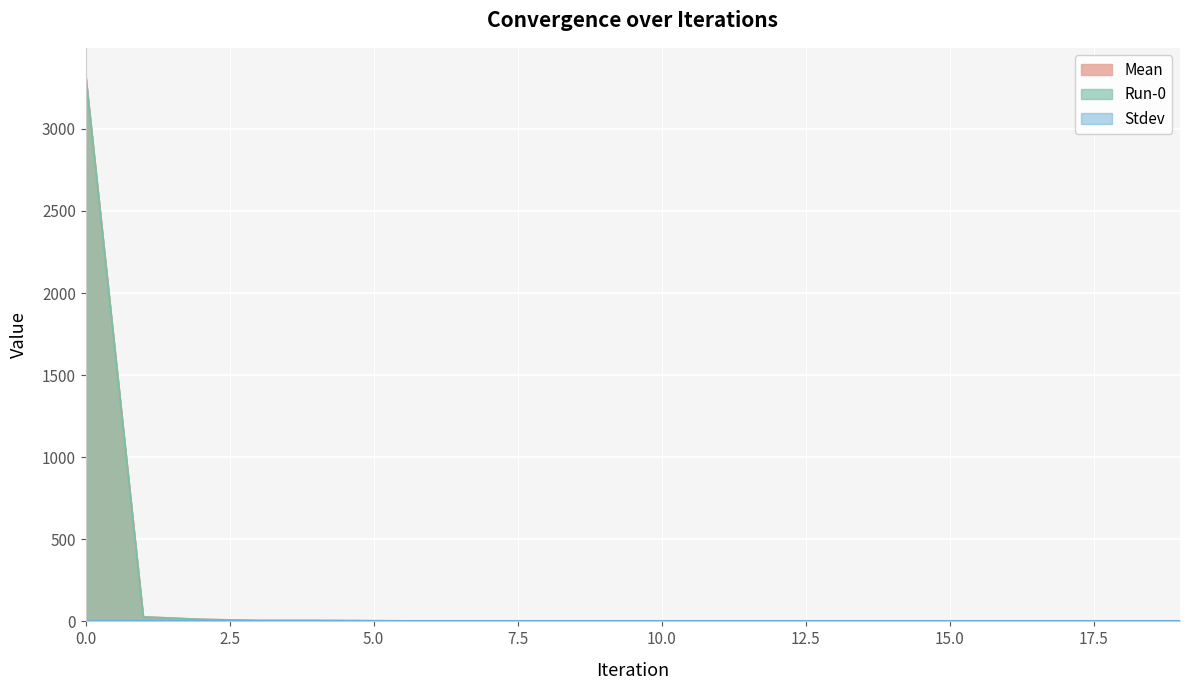

Does the chart display data point markers on the line(s)?

No